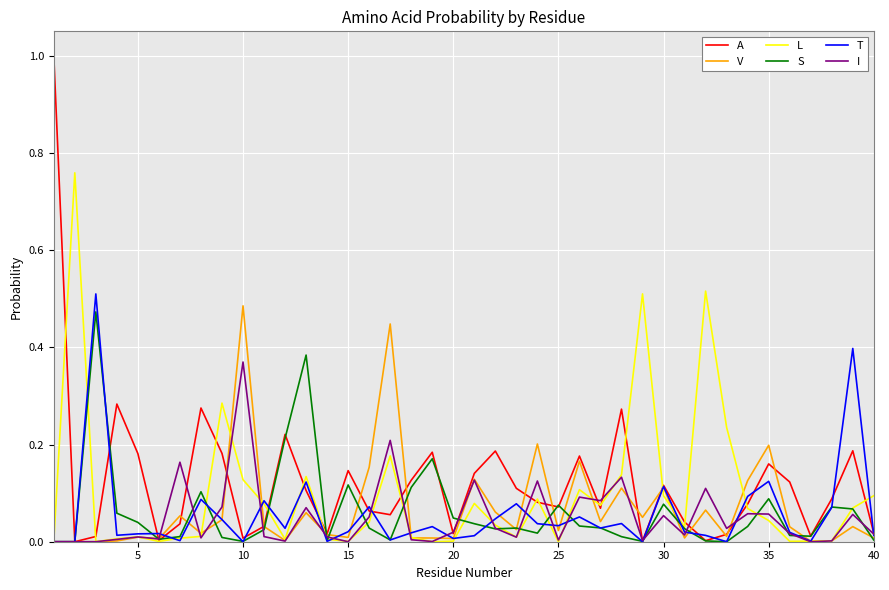

Which series has the largest range (max minus min)?

A